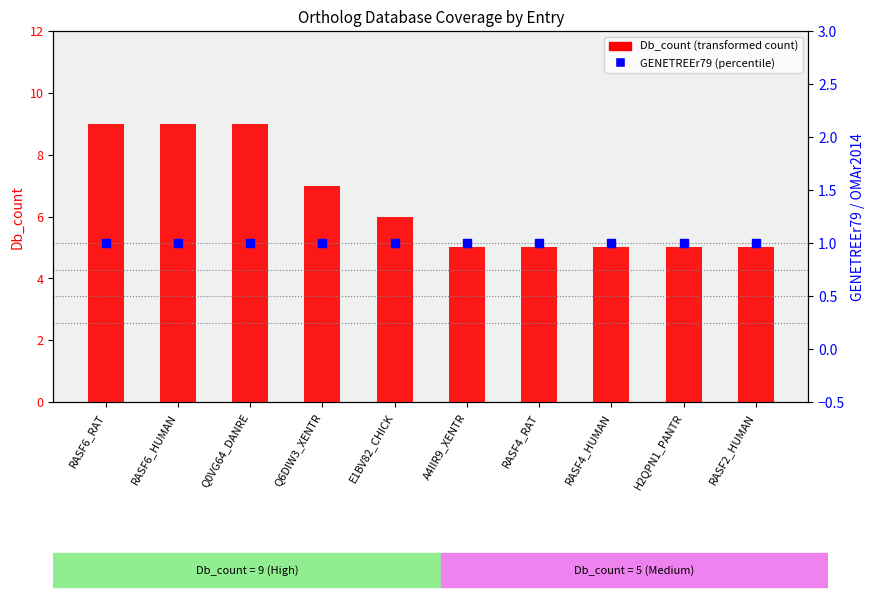

Which series has the largest total across all categories?

Db_count (transformed count)